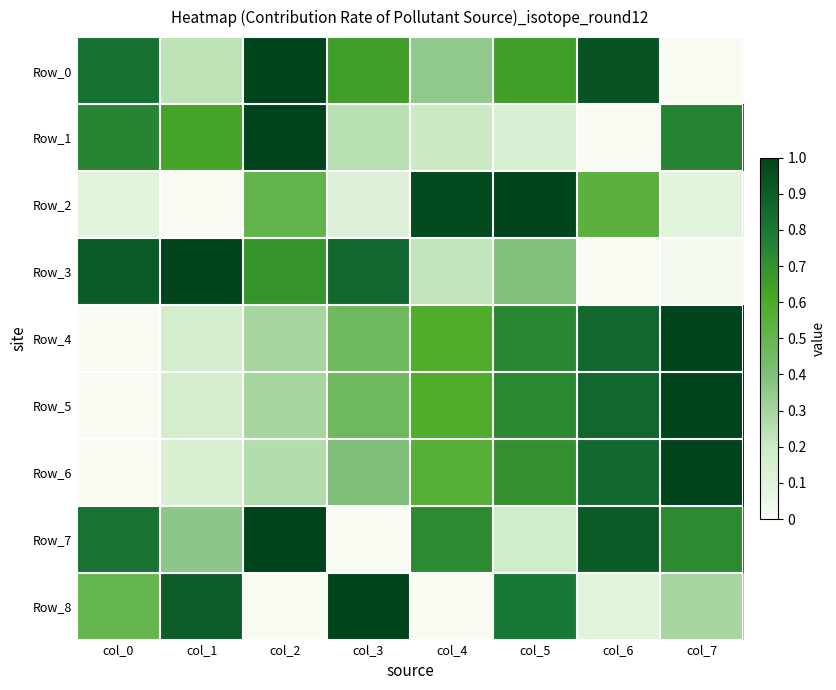

Which series changed the most between col_0 and col_5?

Row_2